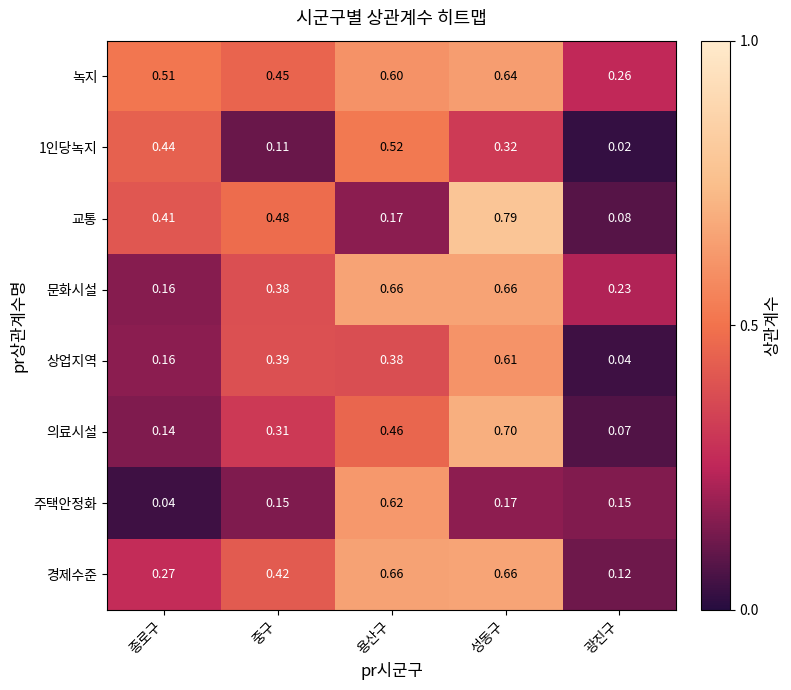

Count the number of data series in this chart.

8